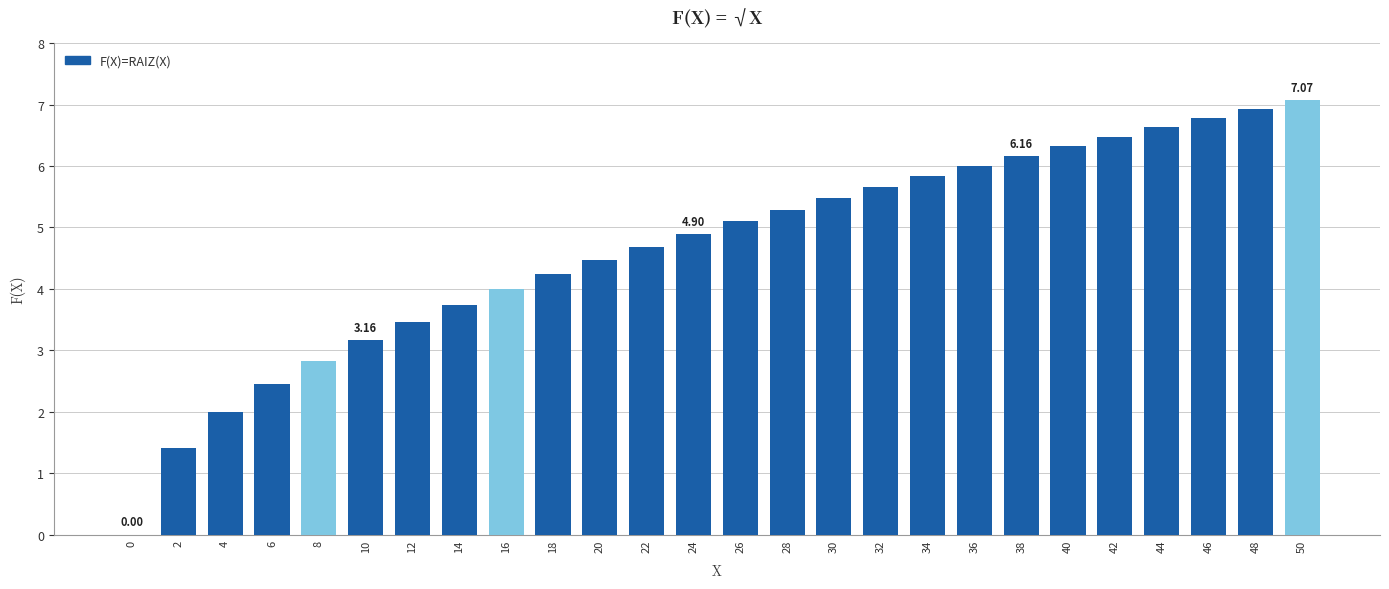

Reading left to right, extract all data points from this chart.

0.0	1.4	2.0	2.4	2.8	3.2	3.5	3.7	4.0	4.2	4.5	4.7	4.9	5.1	5.3	5.5	5.7	5.8	6.0	6.2	6.3	6.5	6.6	6.8	6.9	7.1